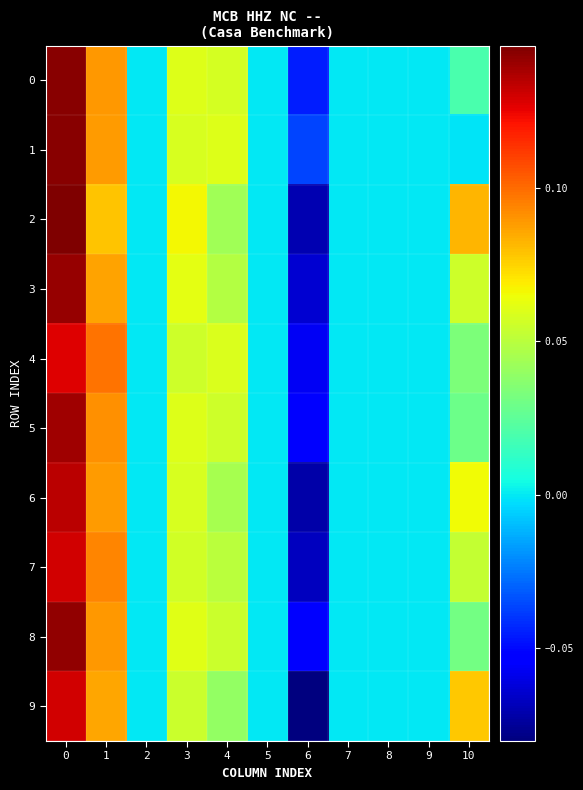

How many categories are shown in the chart?

11